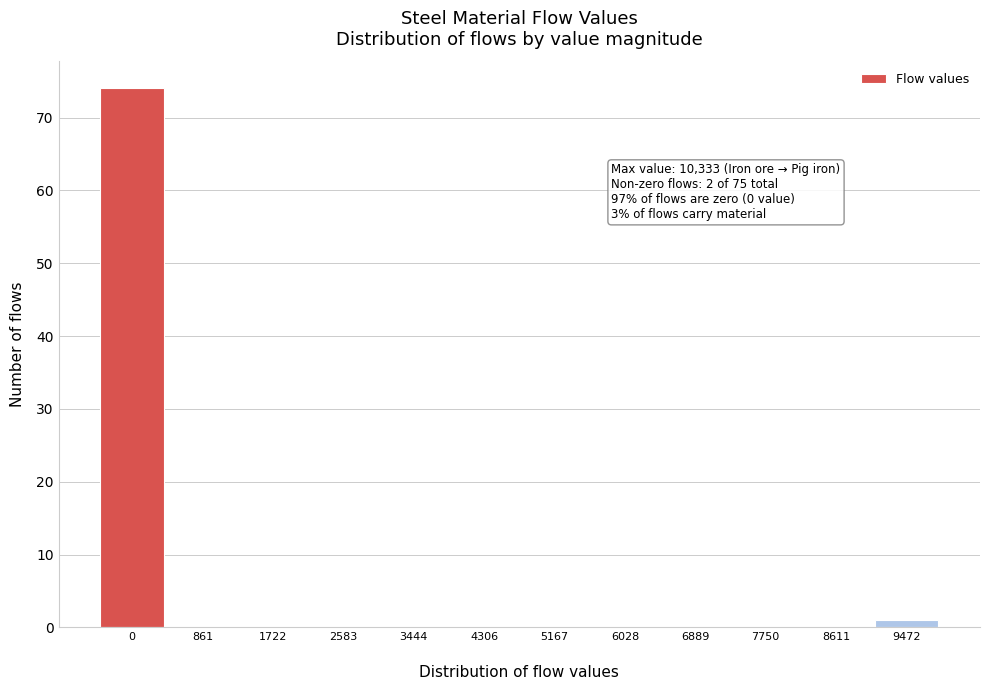

What is the sum of all values?

75